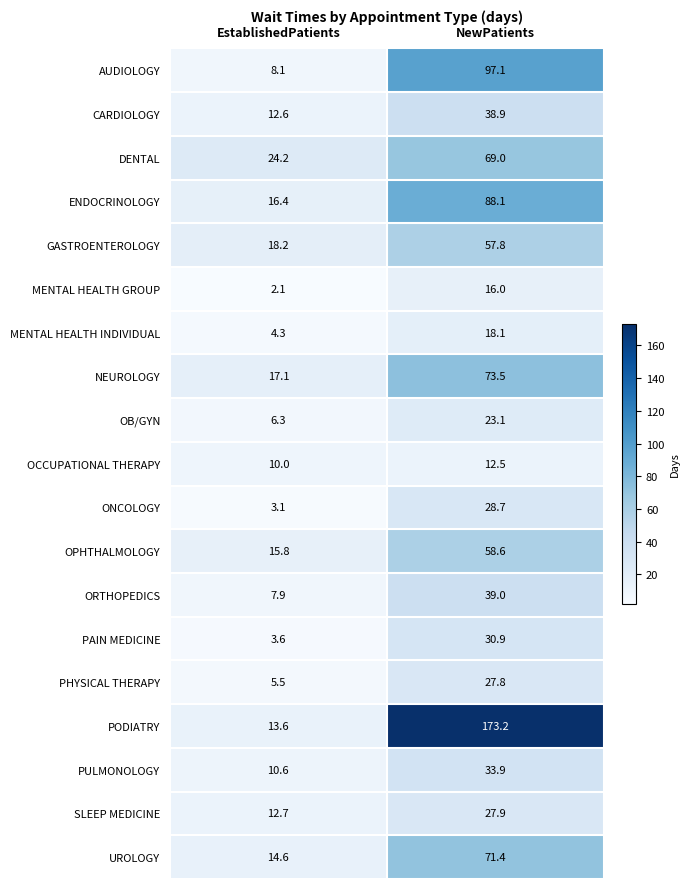

Rank the series at EstablishedPatients from highest to lowest value.

DENTAL, GASTROENTEROLOGY, NEUROLOGY, ENDOCRINOLOGY, OPHTHALMOLOGY, UROLOGY, PODIATRY, SLEEP MEDICINE, CARDIOLOGY, PULMONOLOGY, OCCUPATIONAL THERAPY, AUDIOLOGY, ORTHOPEDICS, OB/GYN, PHYSICAL THERAPY, MENTAL HEALTH INDIVIDUAL, PAIN MEDICINE, ONCOLOGY, MENTAL HEALTH GROUP